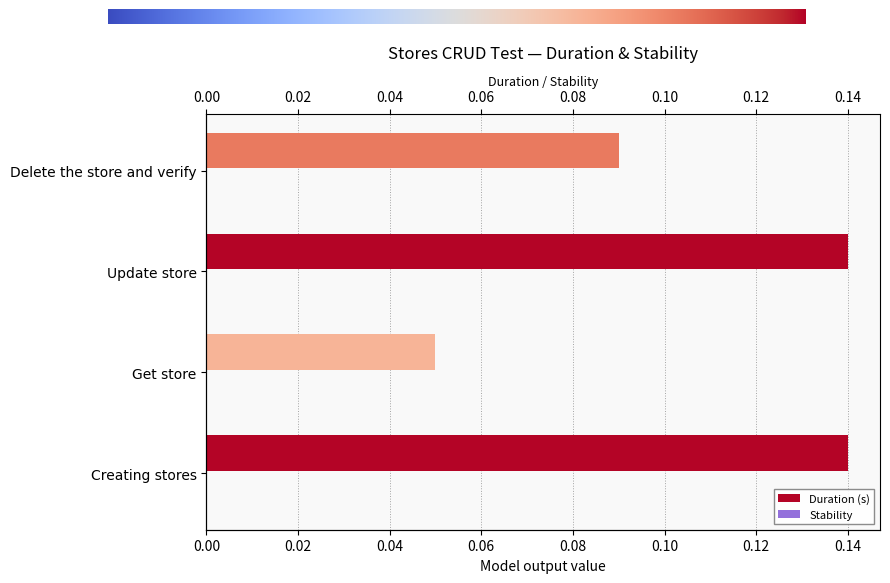

What is the sum of the values at Creating stores and Delete the store and verify?

0.2